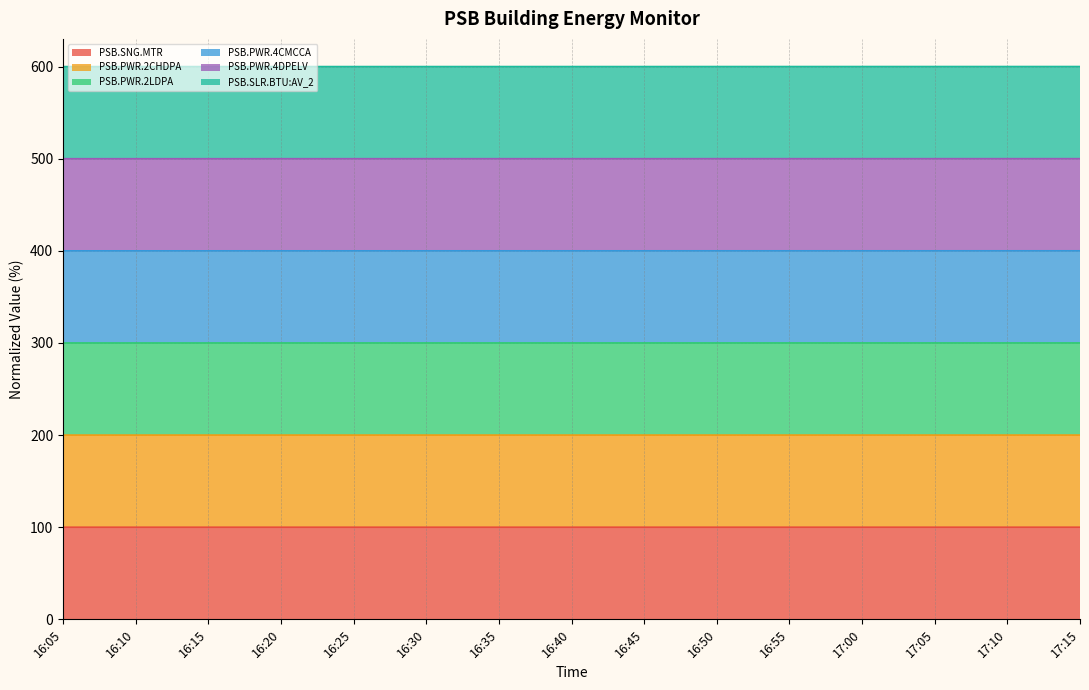

What is the total value across all series at 16:35?

600.0